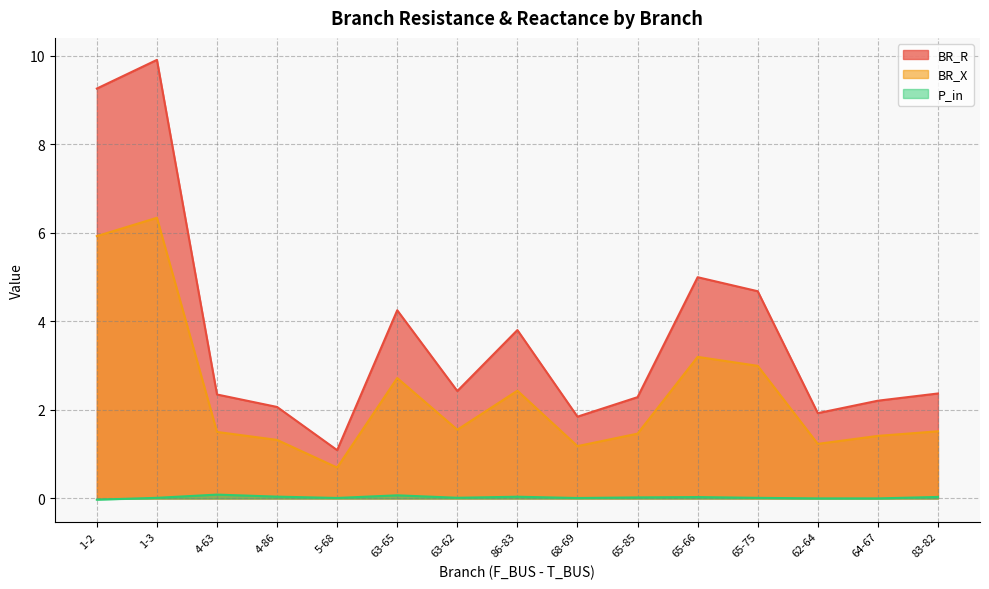

Rank the categories by BR_R value from highest to lowest.

1-3, 1-2, 65-66, 65-75, 63-65, 86-83, 63-62, 83-82, 4-63, 65-85, 64-67, 4-86, 62-64, 68-69, 5-68